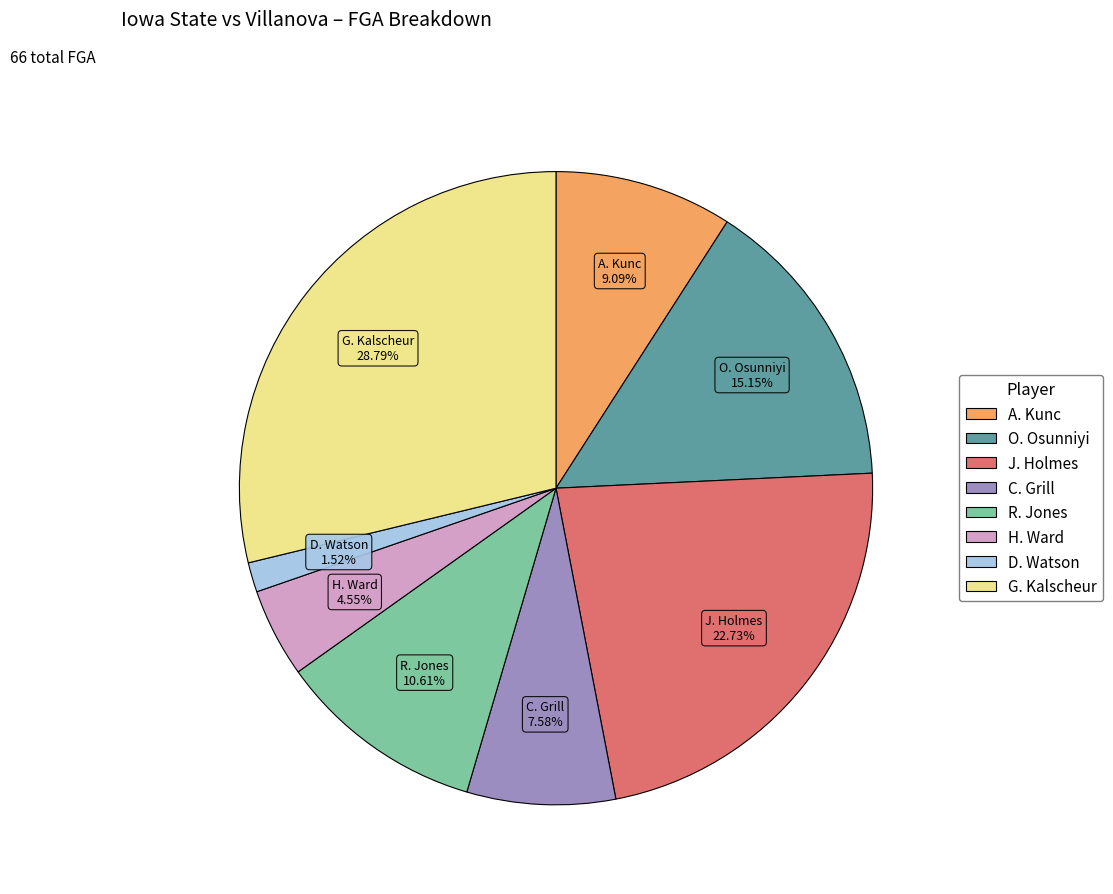

Is there any slice that represents more than half of the pie?

No